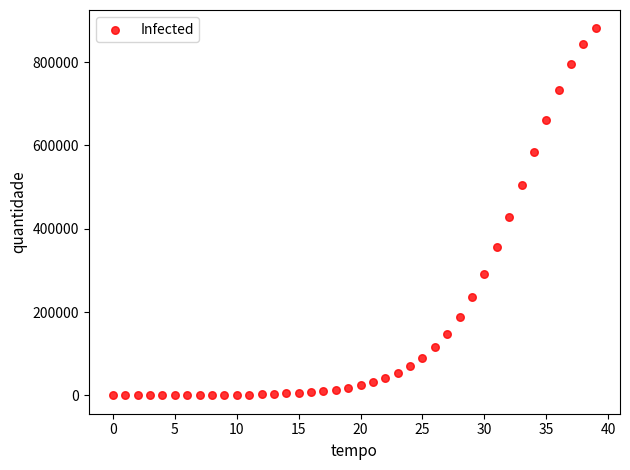

What Y value in the scatter plot is closest to 440500?

428651.7